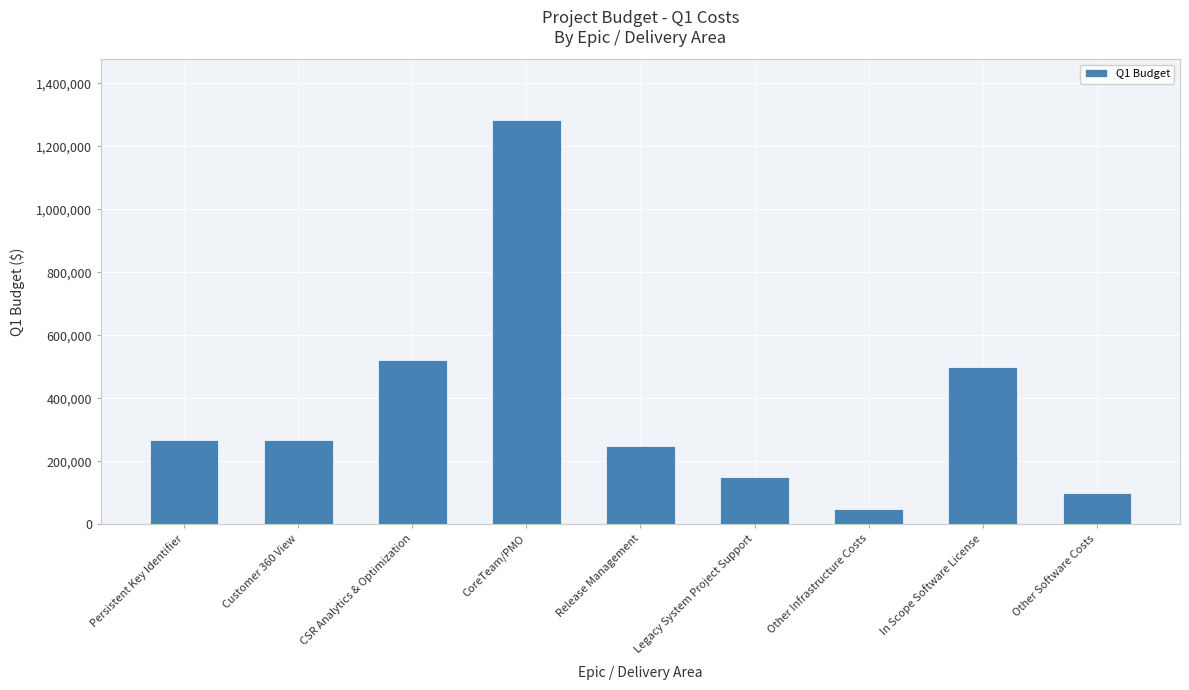

Reading left to right, extract all data points from this chart.

Persistent Key Identifier=268125	Customer 360 View=268125	CSR Analytics & Optimization=520625	CoreTeam/PMO=1283750	Release Management=250000	Legacy System Project Support=150000	Other Infrastructure Costs=50000	In Scope Software License=500000	Other Software Costs=100000